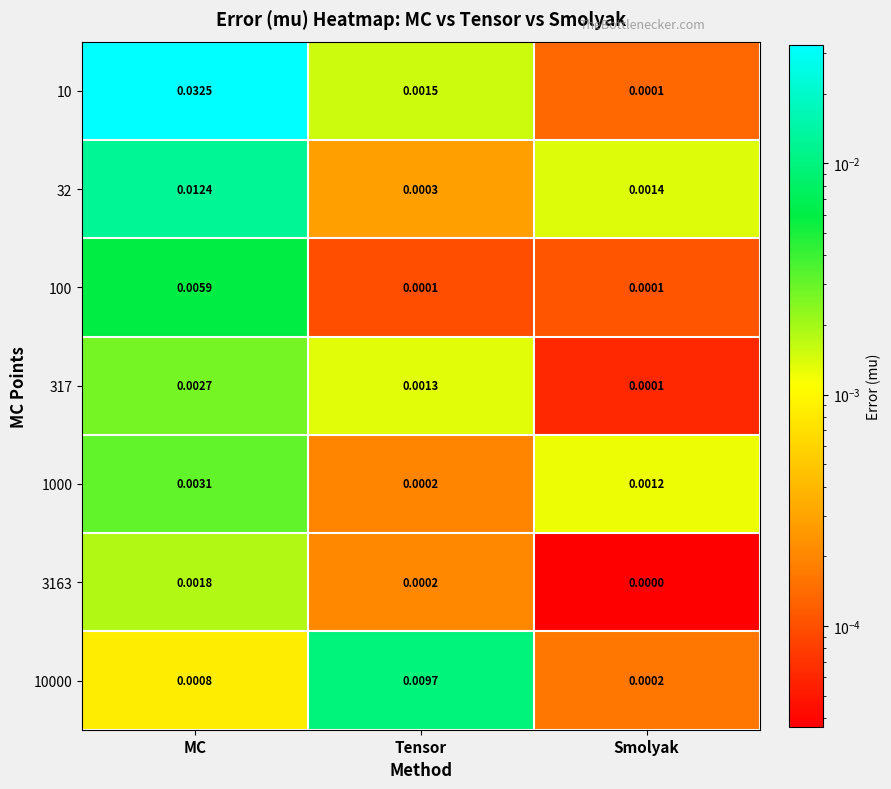

At which label does 32 reach its minimum?

Tensor